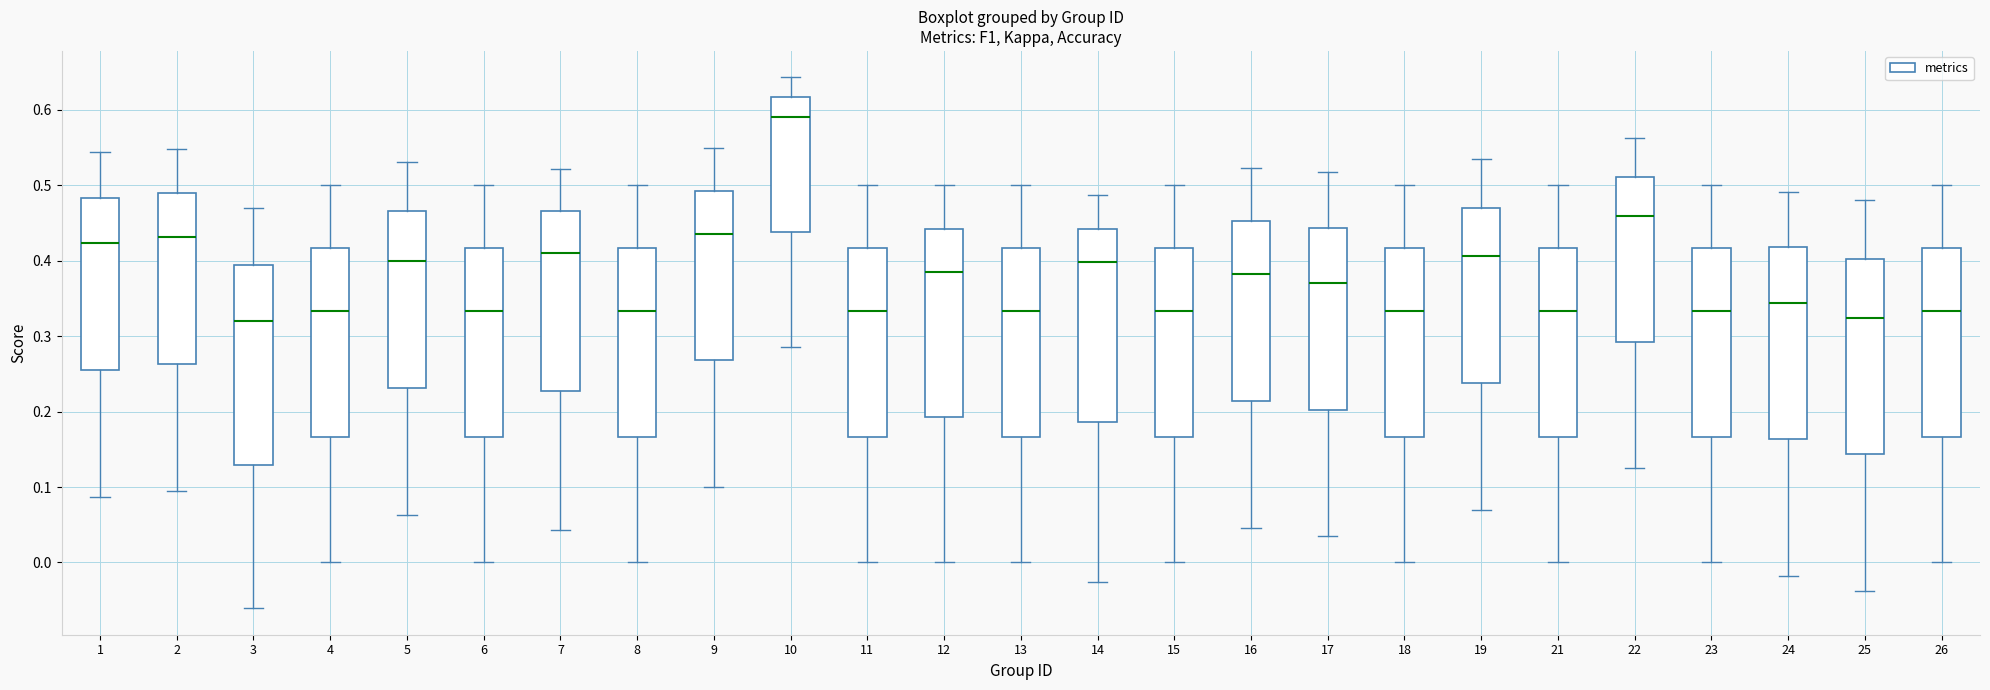

Which box's median line is the highest?

10